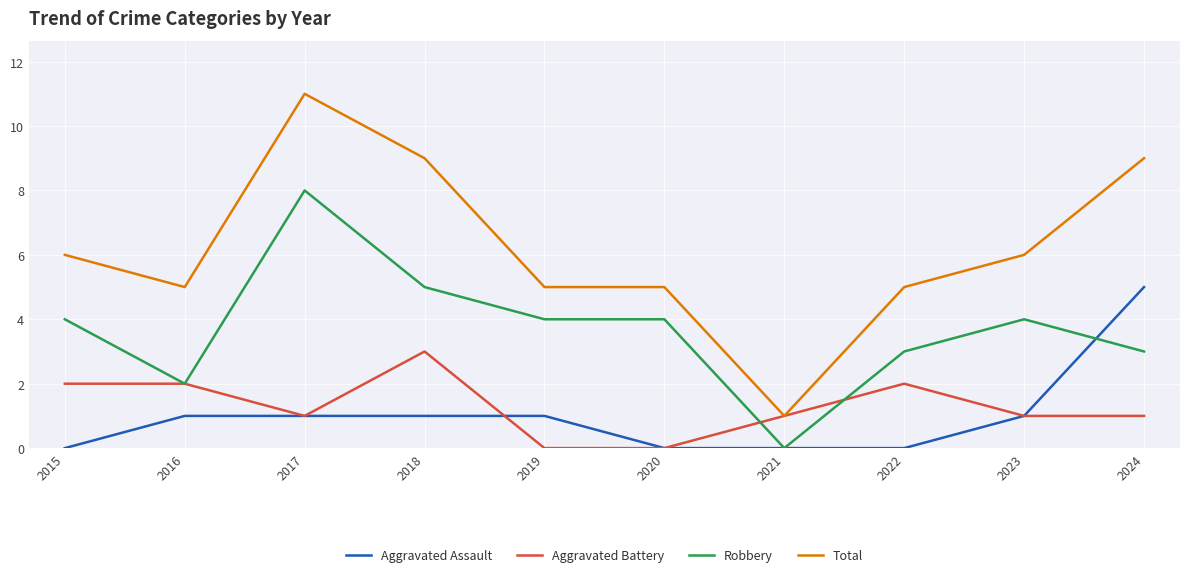

Reading right to left, extract all data points from this chart.

Aggravated Assault: 2024=5	2023=1	2022=0	2021=0	2020=0	2019=1	2018=1	2017=1	2016=1	2015=0
Aggravated Battery: 2024=1	2023=1	2022=2	2021=1	2020=0	2019=0	2018=3	2017=1	2016=2	2015=2
Robbery: 2024=3	2023=4	2022=3	2021=0	2020=4	2019=4	2018=5	2017=8	2016=2	2015=4
Total: 2024=9	2023=6	2022=5	2021=1	2020=5	2019=5	2018=9	2017=11	2016=5	2015=6